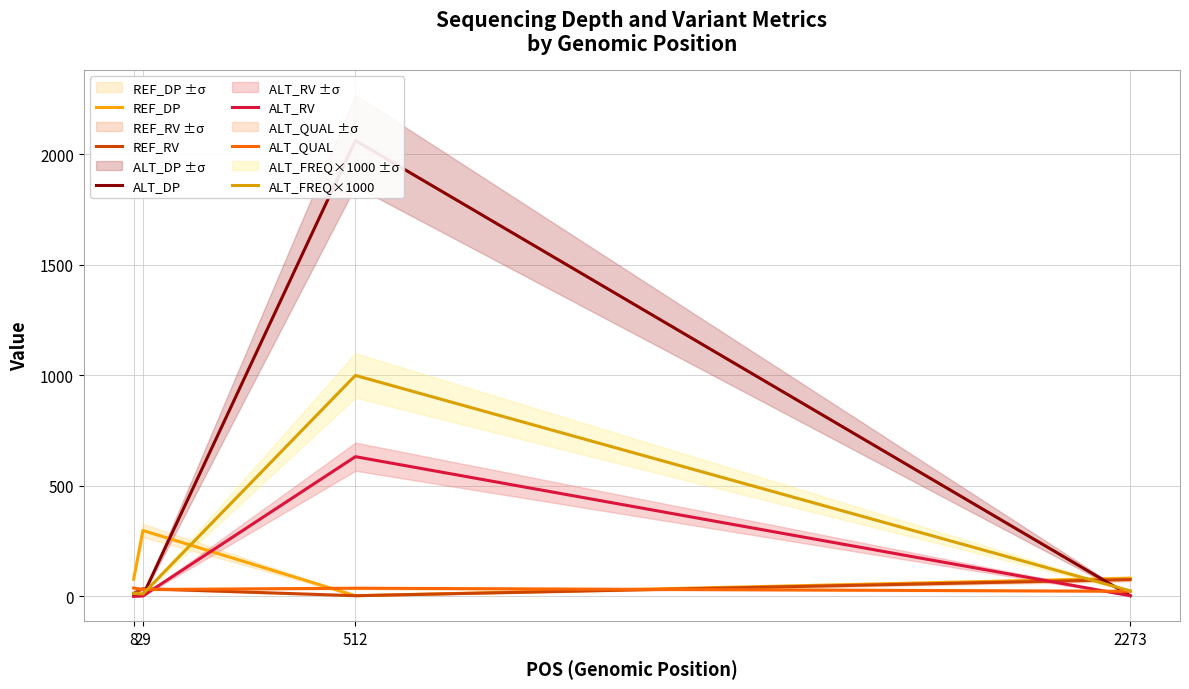

In REF_RV, how many points are higher than both neighbors (excluding endpoints)?

1